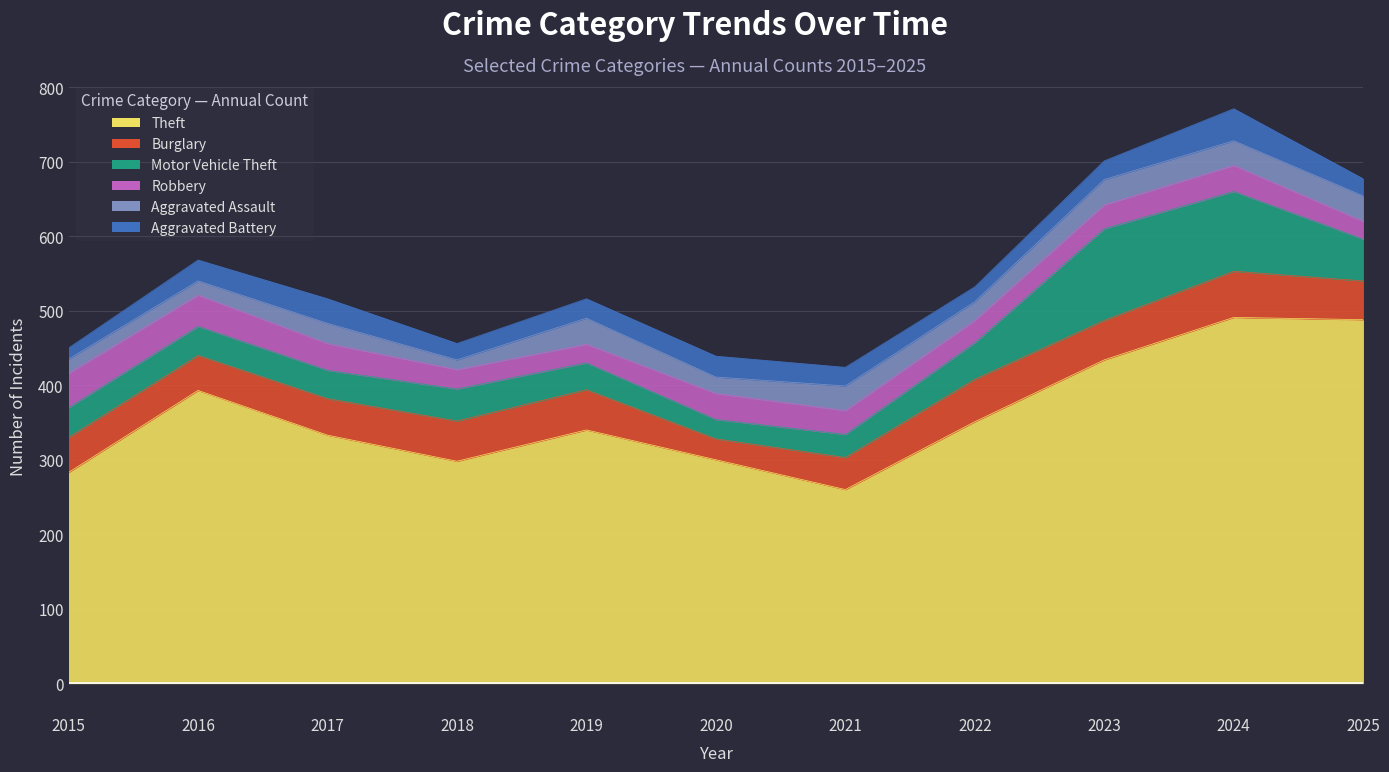

What is the smallest value displayed?

13